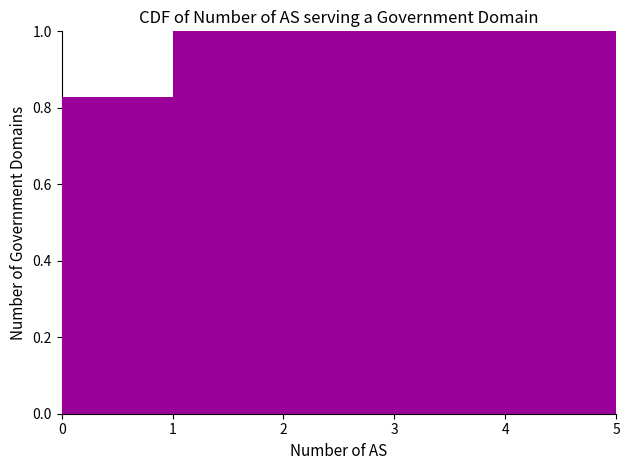

Reading left to right, list every bar in this chart as the range it spans on the x-axis followed by its height. The values are not printed on the chart, so give them approximately, as read against the axis.

0 to 1: 0.82
1 to 2: 1.00
2 to 3: 1.00
3 to 4: 1.00
4 to 5: 1.00